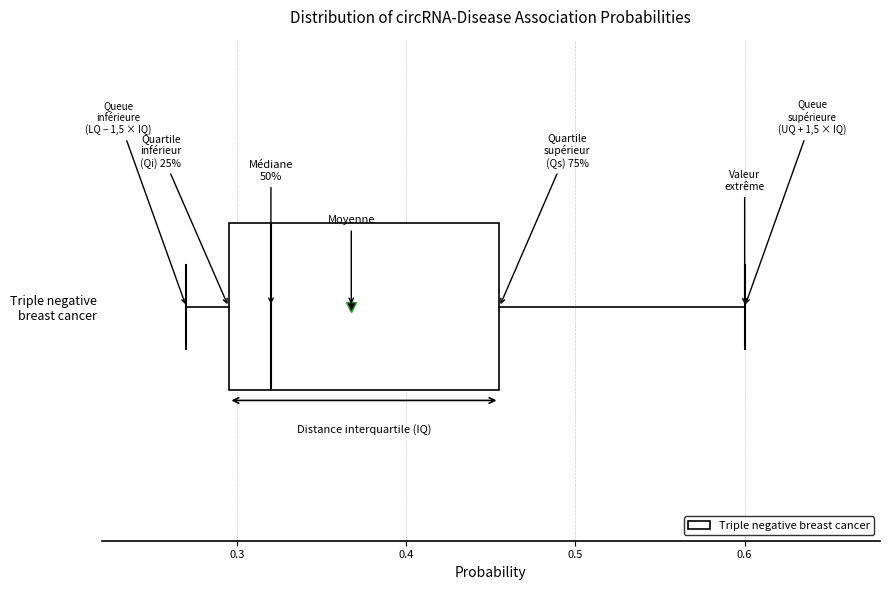

Transcribe this box plot: give where the median line is, the range the box spans, and where the two whiskers end, as read against the x-axis. The values are not printed on the chart, so give them approximately, as read against the axis.

median 0.32, box 0.30 to 0.46, whiskers 0.27 to 0.60